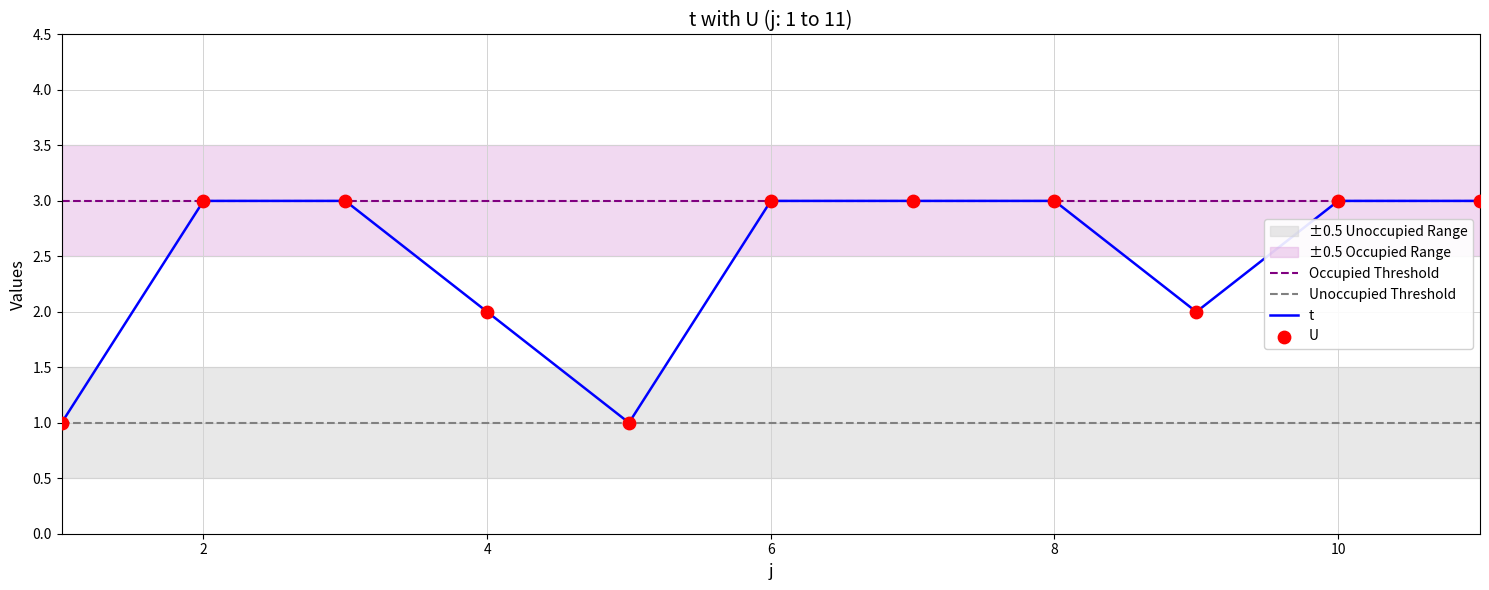

What is the ratio of the value at 9 to the value at 1?

2.0